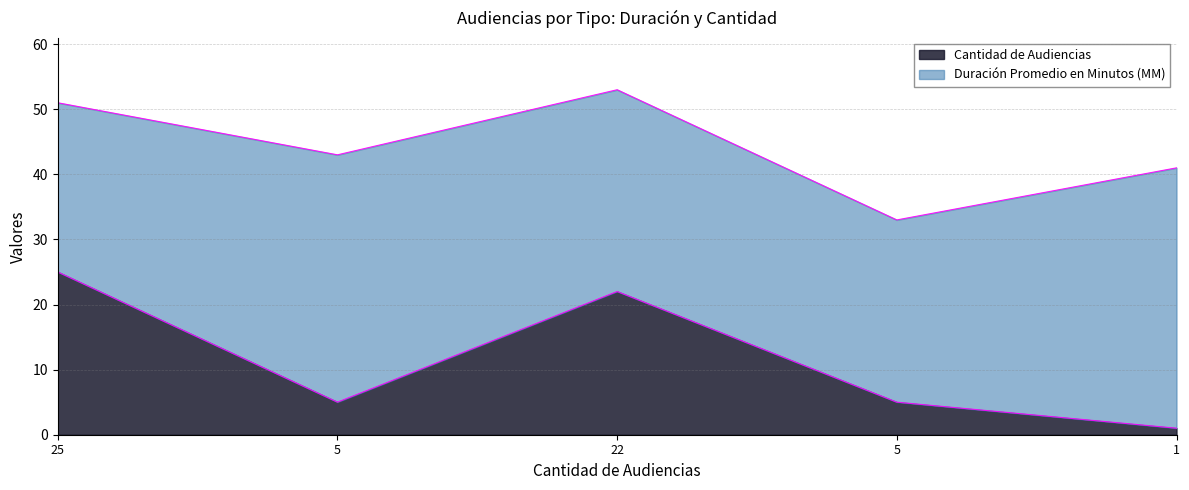

How many points are higher than both their immediate neighbors (excluding endpoints)?

1